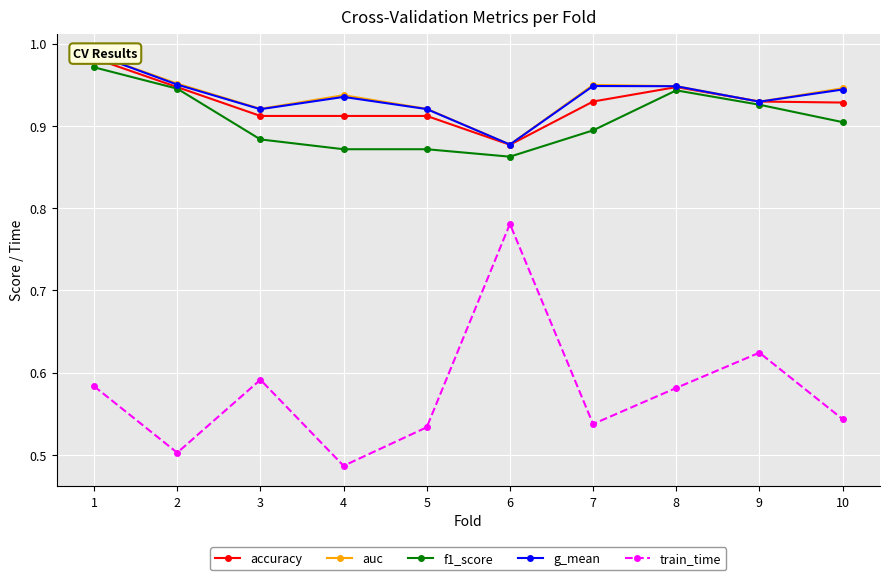

Count the auc values in the range 0 to 1.

10